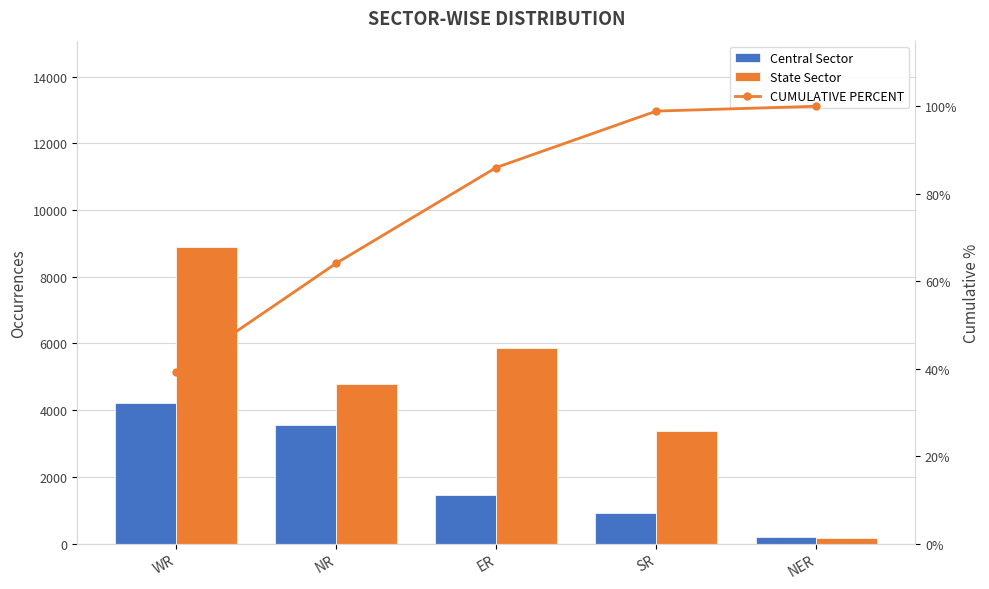

What is the value of the CUMULATIVE PERCENT bar at the 2nd from the left?

64.1